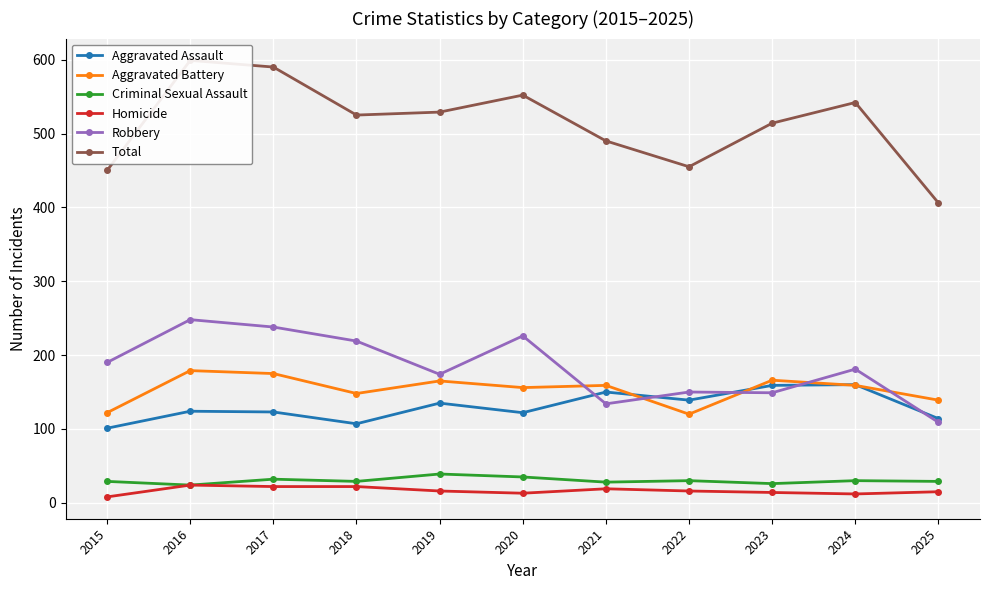

Where is the first local maximum for Criminal Sexual Assault?

2017